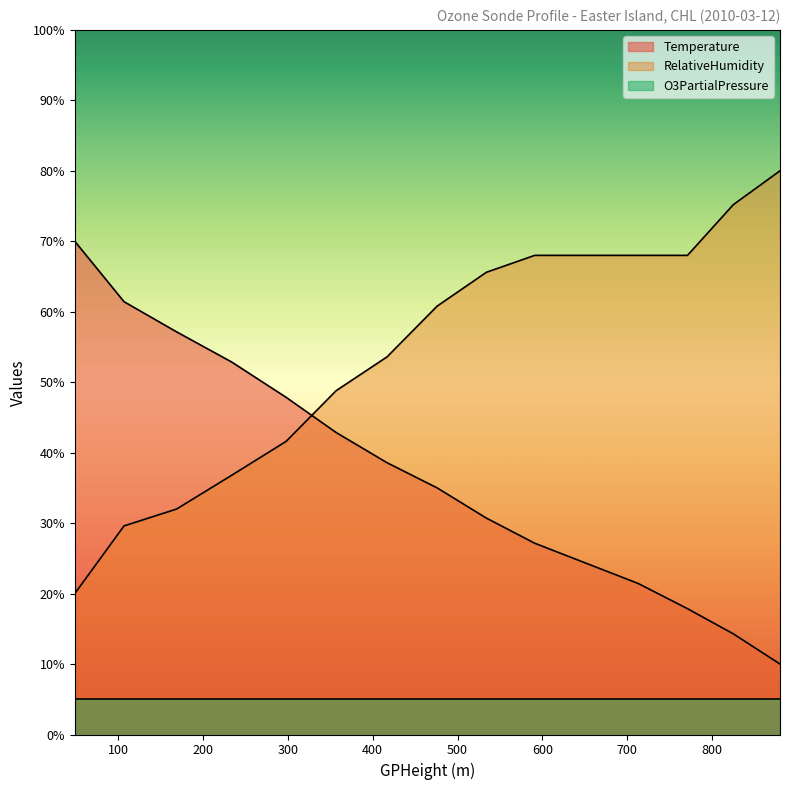

List the series in order of their peak value, lowest first.

O3PartialPressure, Temperature, RelativeHumidity